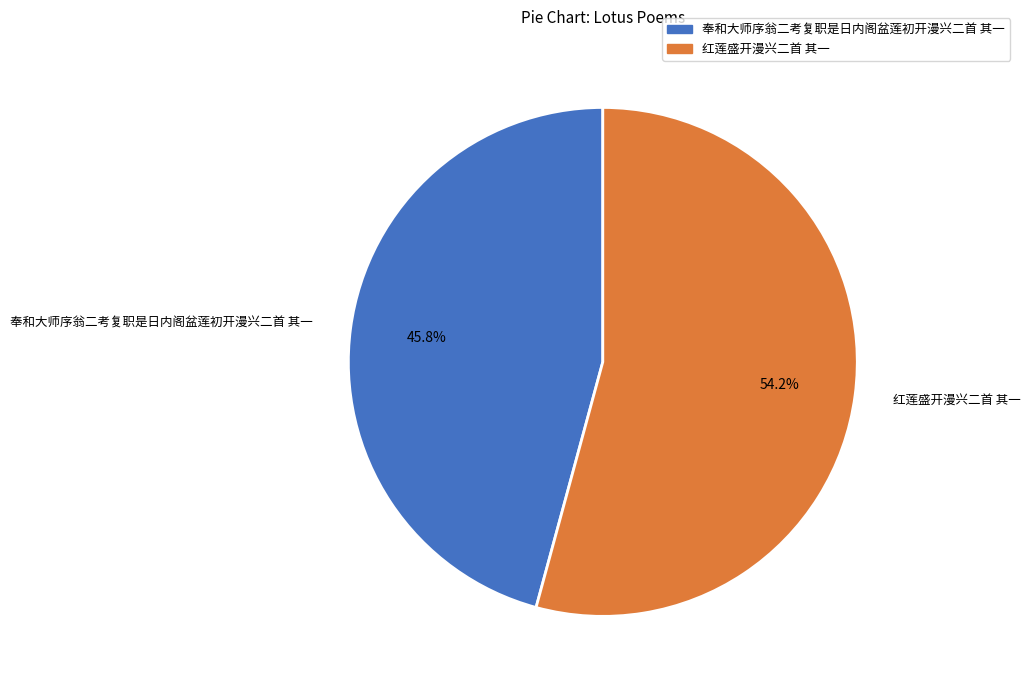

Rank the categories by value from lowest to highest.

奉和大师序翁二考复职是日内阁盆莲初开漫兴二首 其一, 红莲盛开漫兴二首 其一